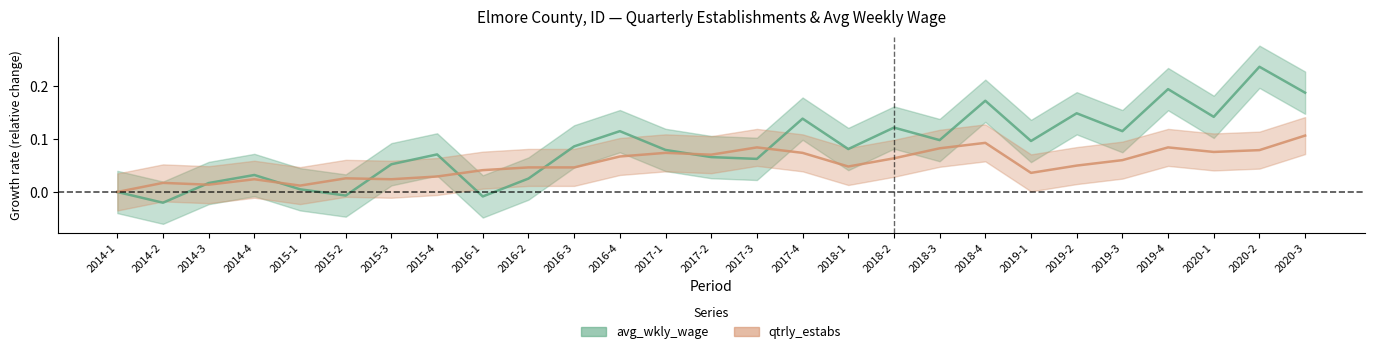

At how many categories does at least one series exceed 0?

26